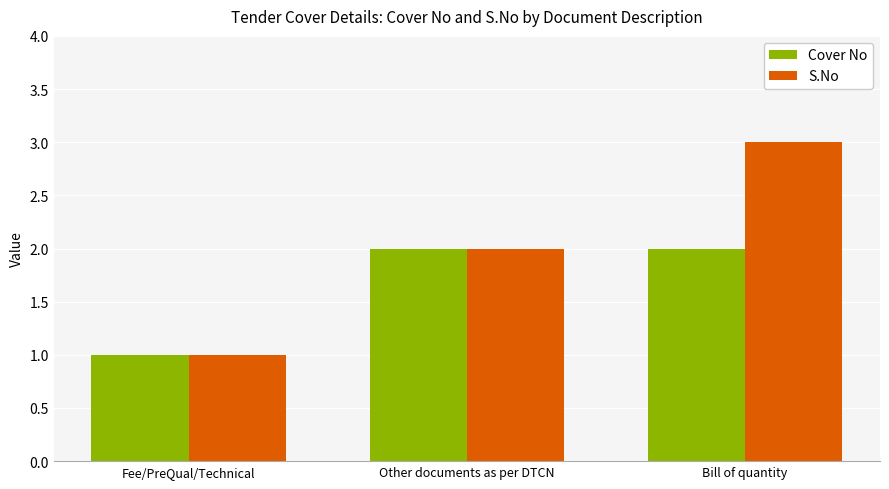

Which series has the largest range (max minus min)?

S.No